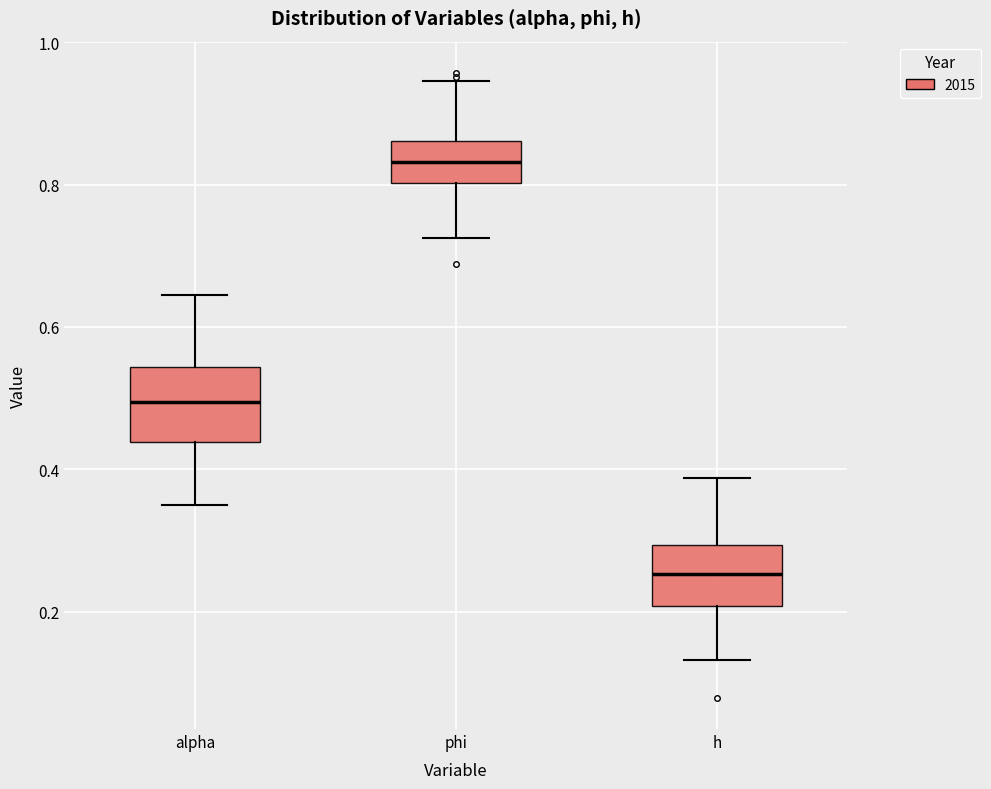

Reading left to right, transcribe this box plot: for each box, give where its median line is, the range the box spans, and where its two whiskers end, as read against the y-axis. The values are not printed on the chart, so give them approximately, as read against the axis.

alpha: median 0.50, box 0.44 to 0.54, whiskers 0.34 to 0.64
phi: median 0.84, box 0.80 to 0.86, whiskers 0.72 to 0.94
h: median 0.26, box 0.20 to 0.30, whiskers 0.14 to 0.38